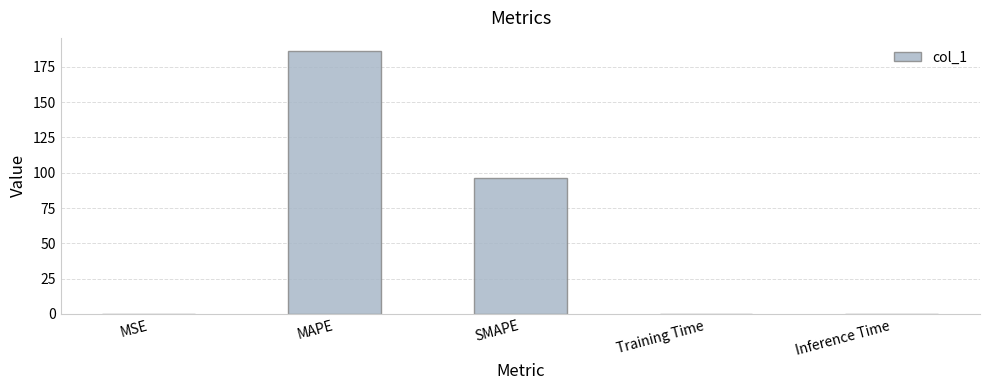

What is the change in value from SMAPE to Training Time?

-96.4